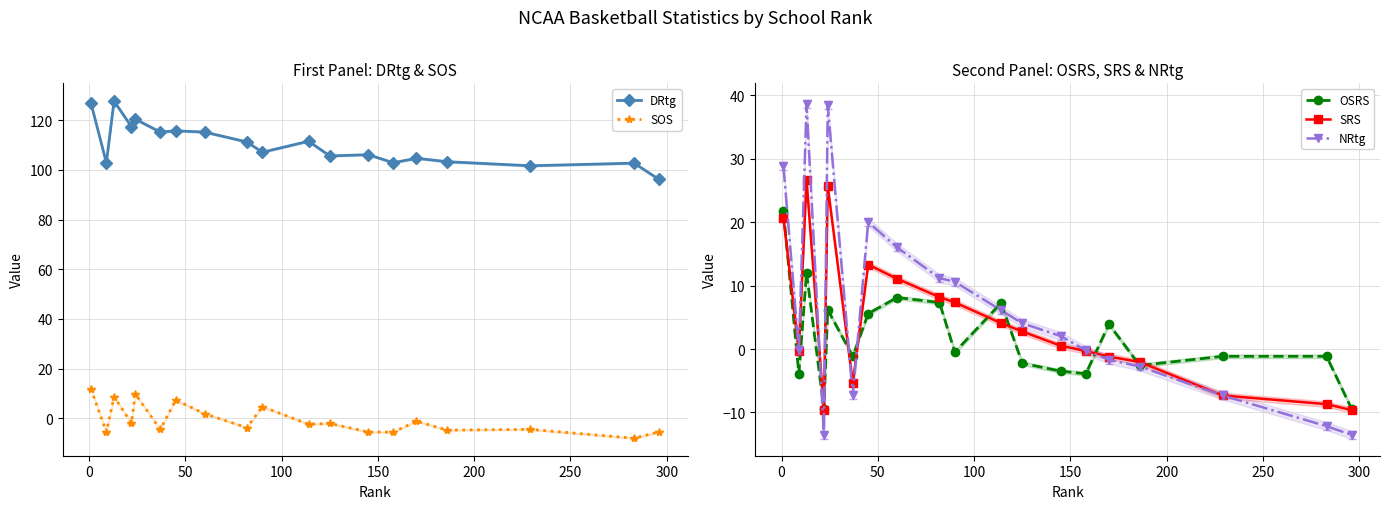

Which series has the largest range (max minus min)?

NRtg